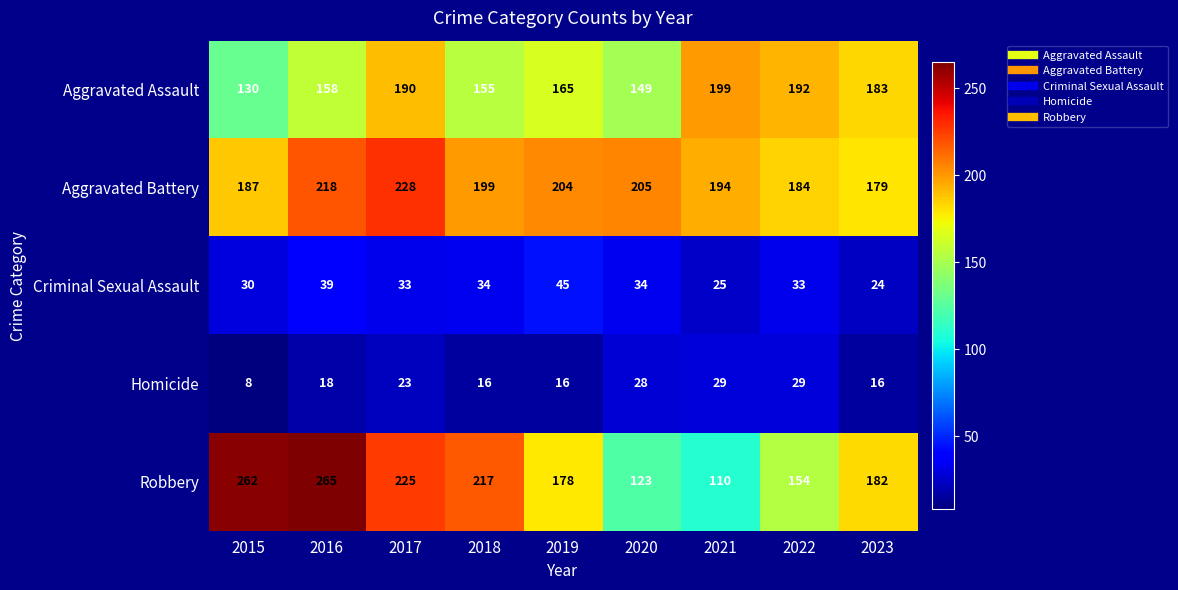

What is the spread (max minus min) of values at 2023?

167